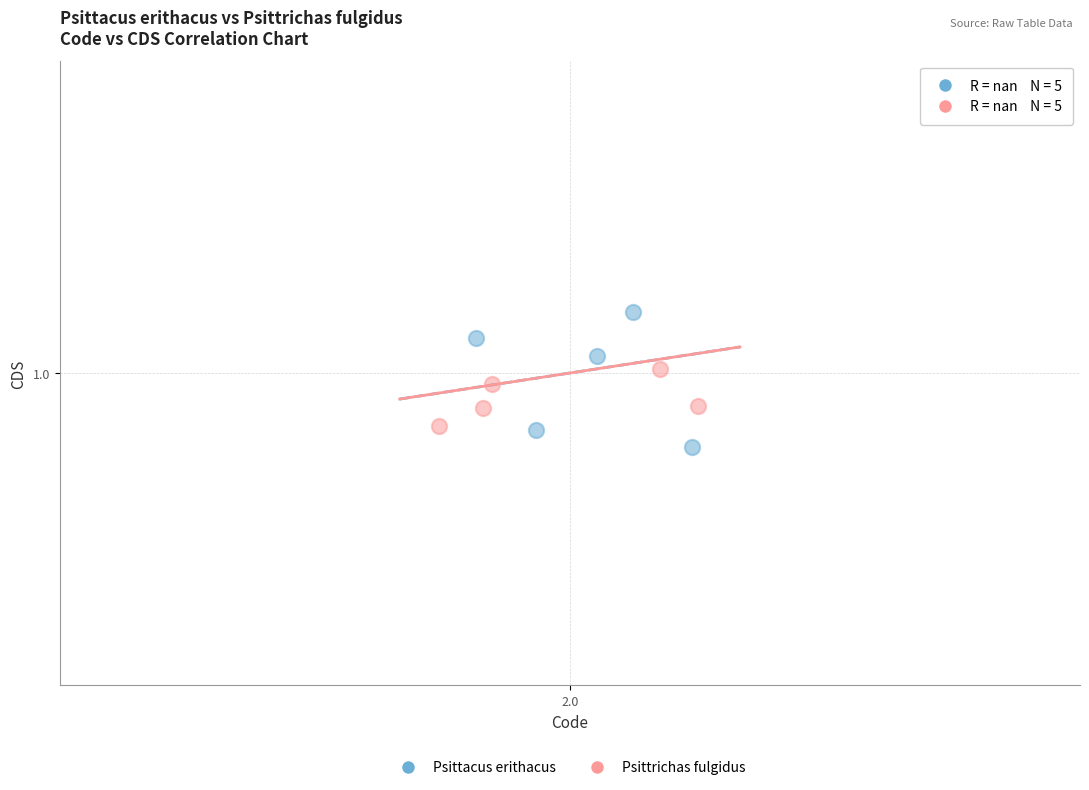

What are all the series names shown in the legend?

Psittacus erithacus, Psittrichas fulgidus